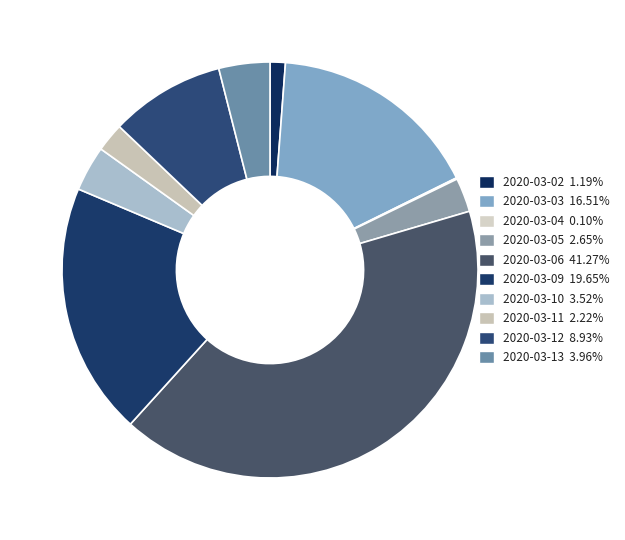

How many segments does this pie chart have?

10